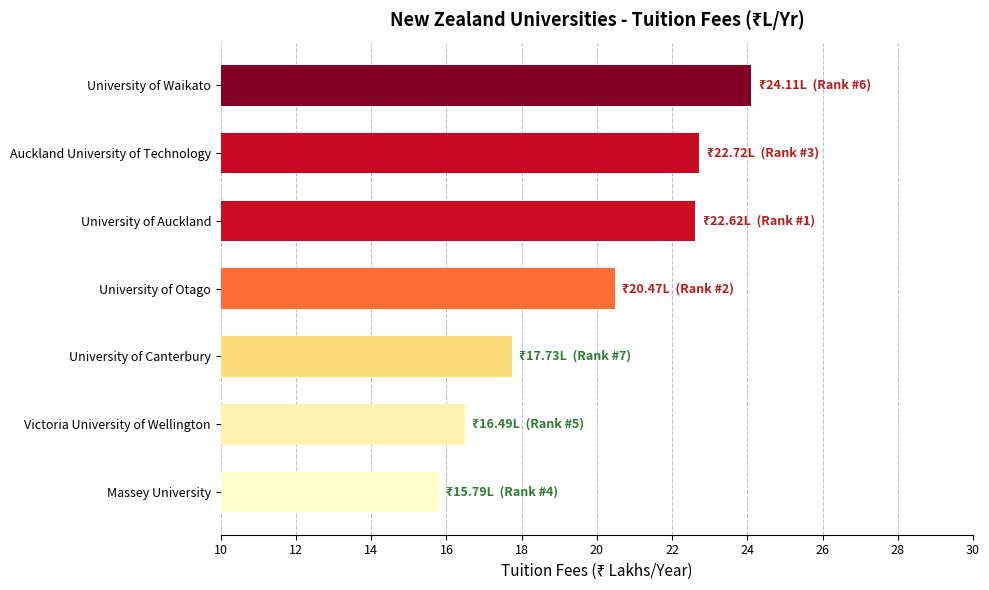

What is the difference between the maximum and minimum values?

8.3